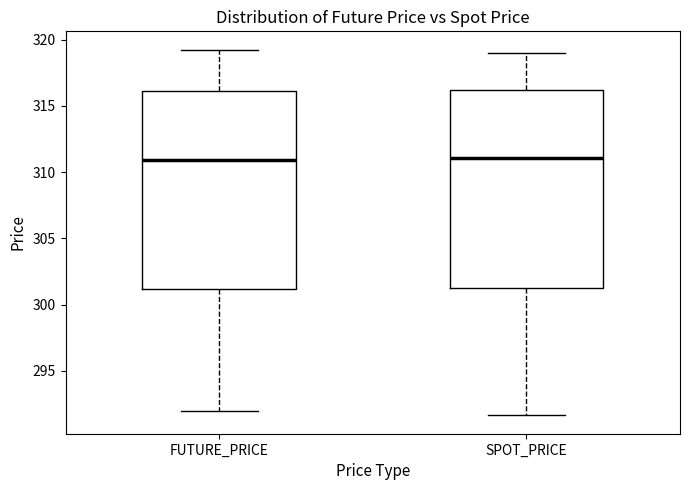

Reading left to right, read every box against the y-axis: the position of its median line, the range the box covers, and the ends of its whiskers. The values are not printed on the chart, so give them approximately, as read against the axis.

FUTURE_PRICE: median 311.0, box 301.0 to 316.0, whiskers 292.0 to 319.5
SPOT_PRICE: median 311.0, box 301.5 to 316.0, whiskers 291.5 to 319.0